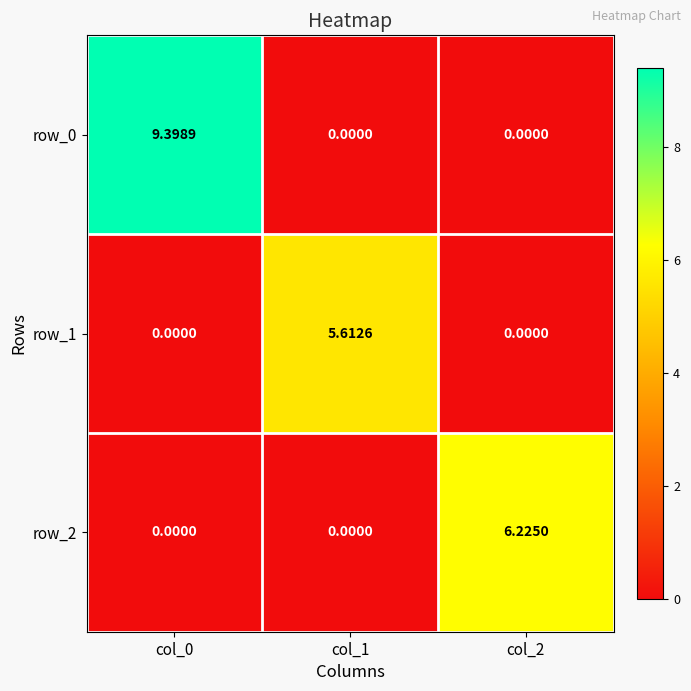

How many values in row_1 are above zero?

1